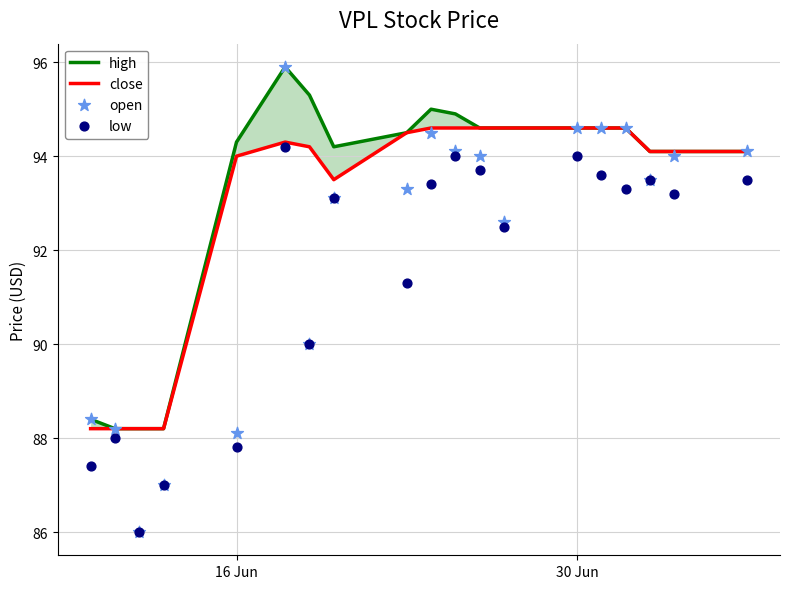

What is the total value across all series at 16 Jun?

364.2